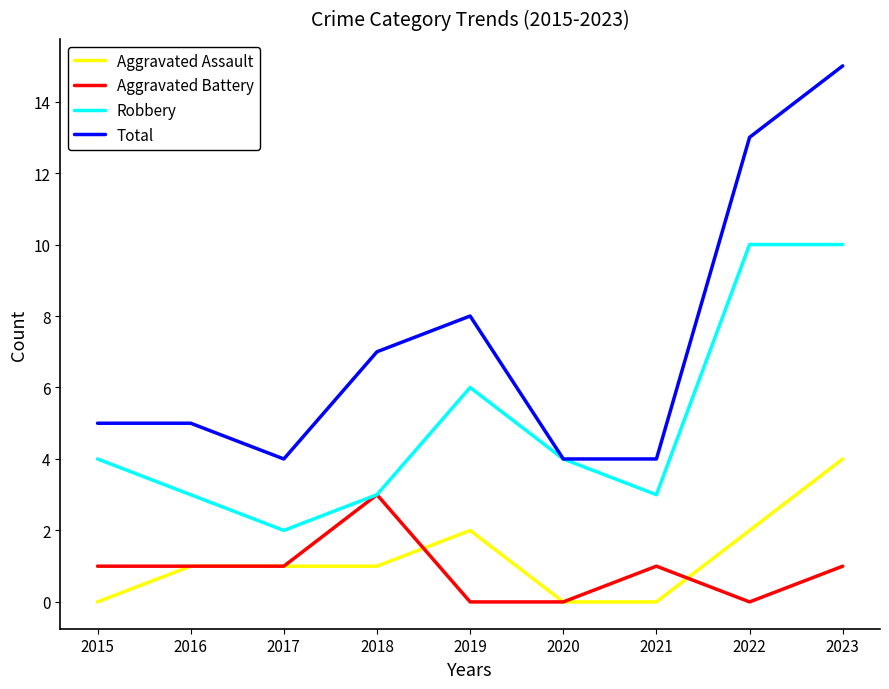

What is the sum of all Total values?

65